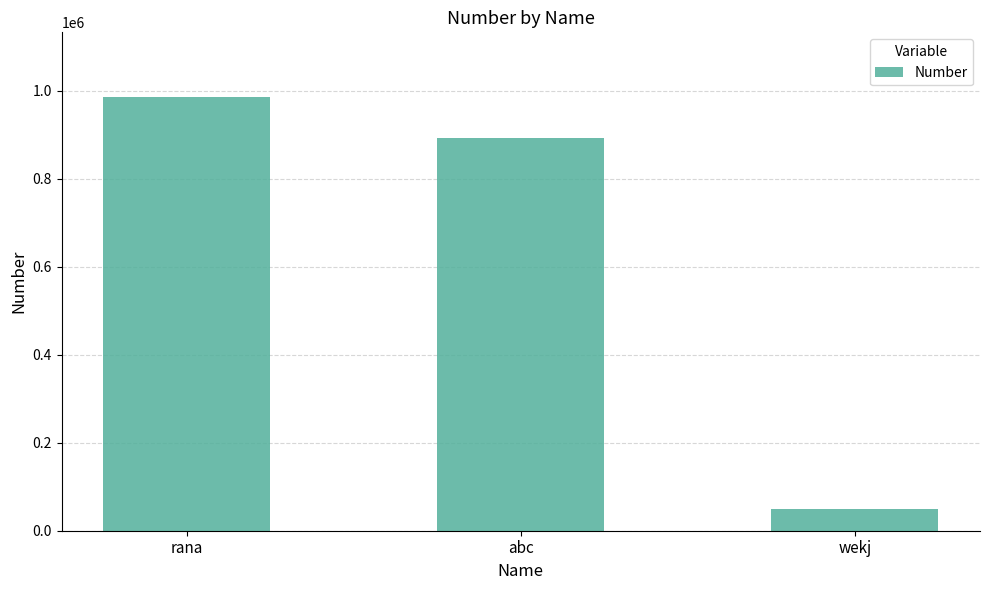

What is the difference between the values at rana and wekj?

936550